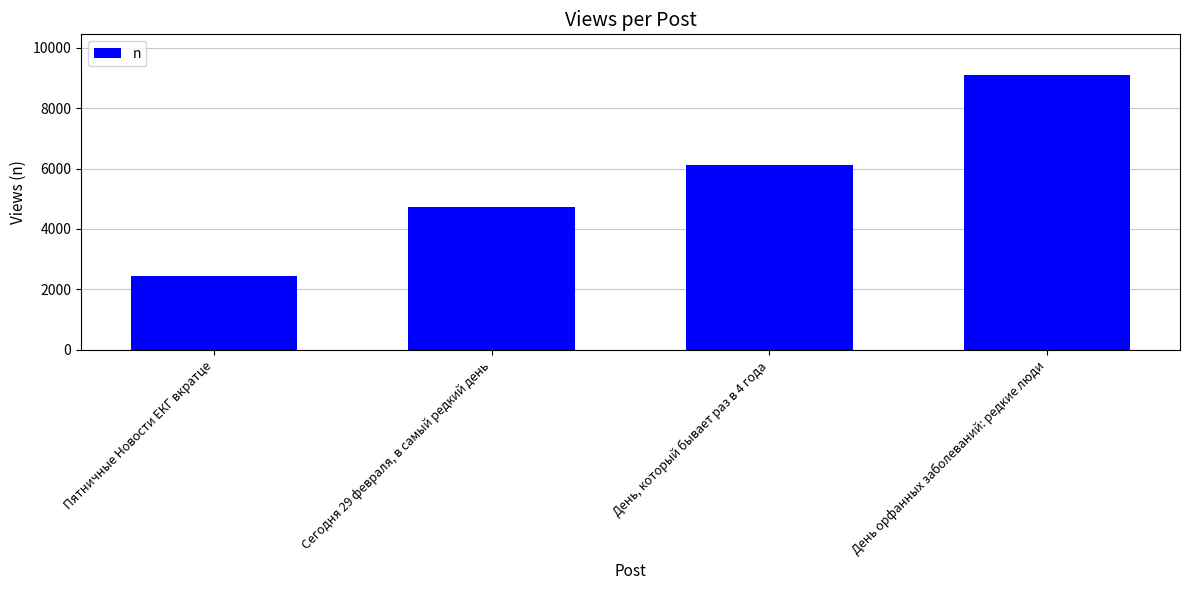

Which has a higher value, Пятничные Новости ЕКГ вкратце or День, который бывает раз в 4 года?

День, который бывает раз в 4 года